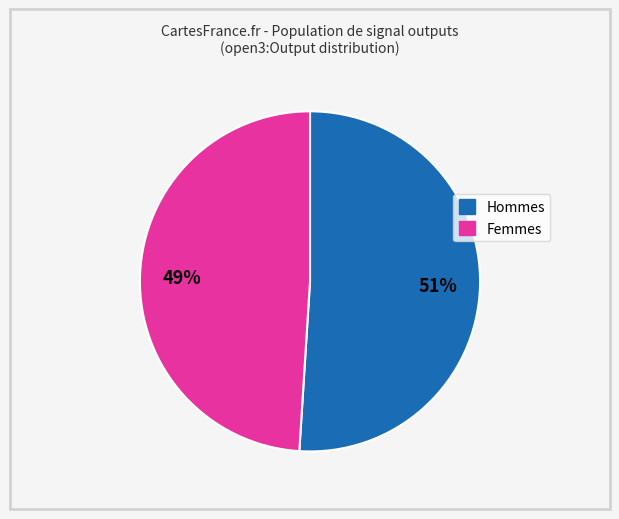

Does any single category account for the majority?

Yes